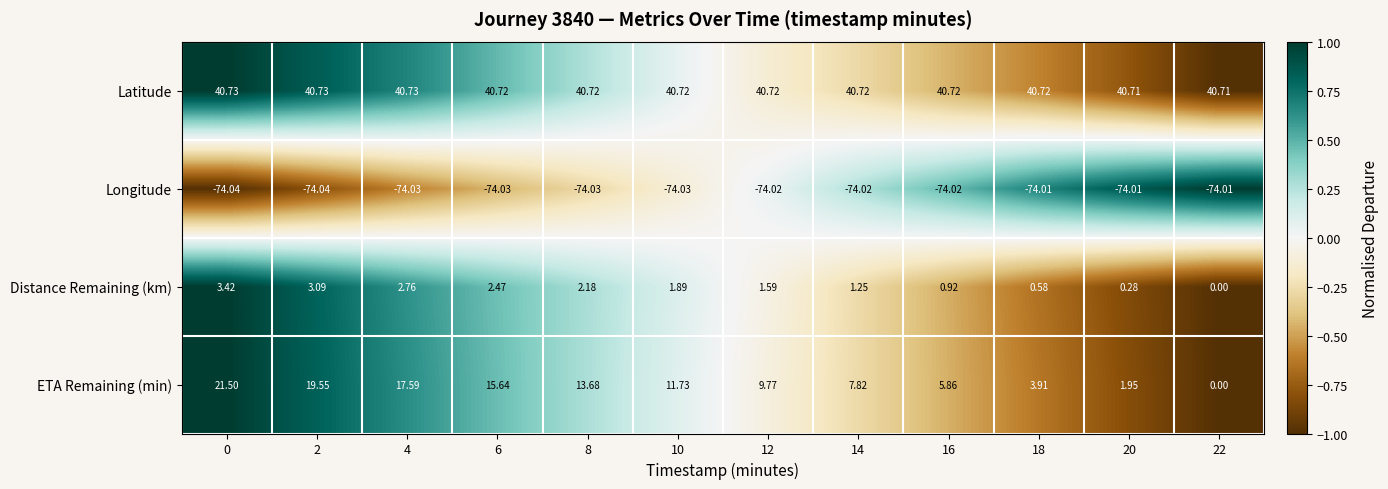

What is the total value across all series at 10?

-19.7